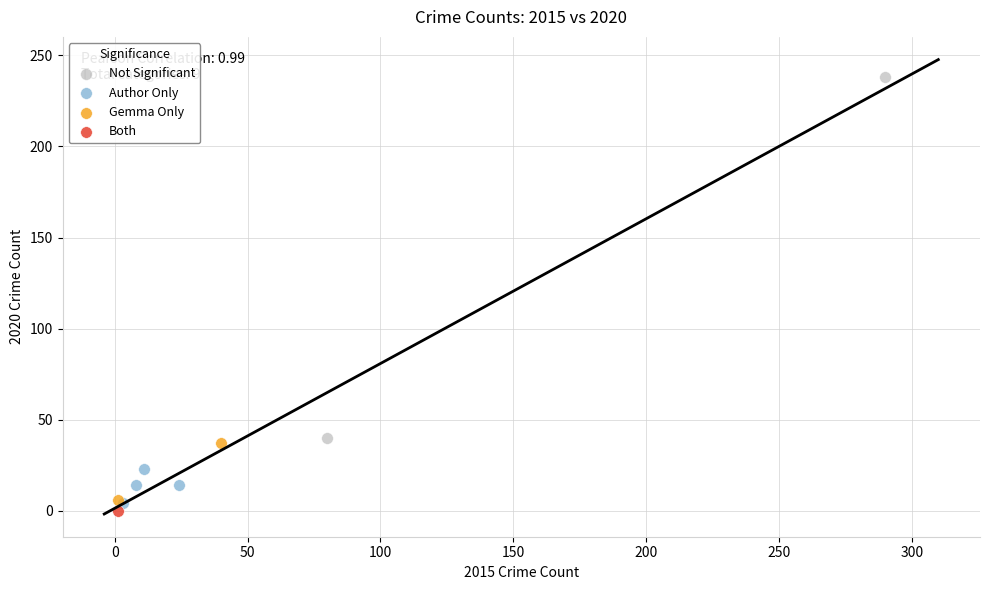

What are all the series names shown in the legend?

Not Significant, Author Only, Gemma Only, Both